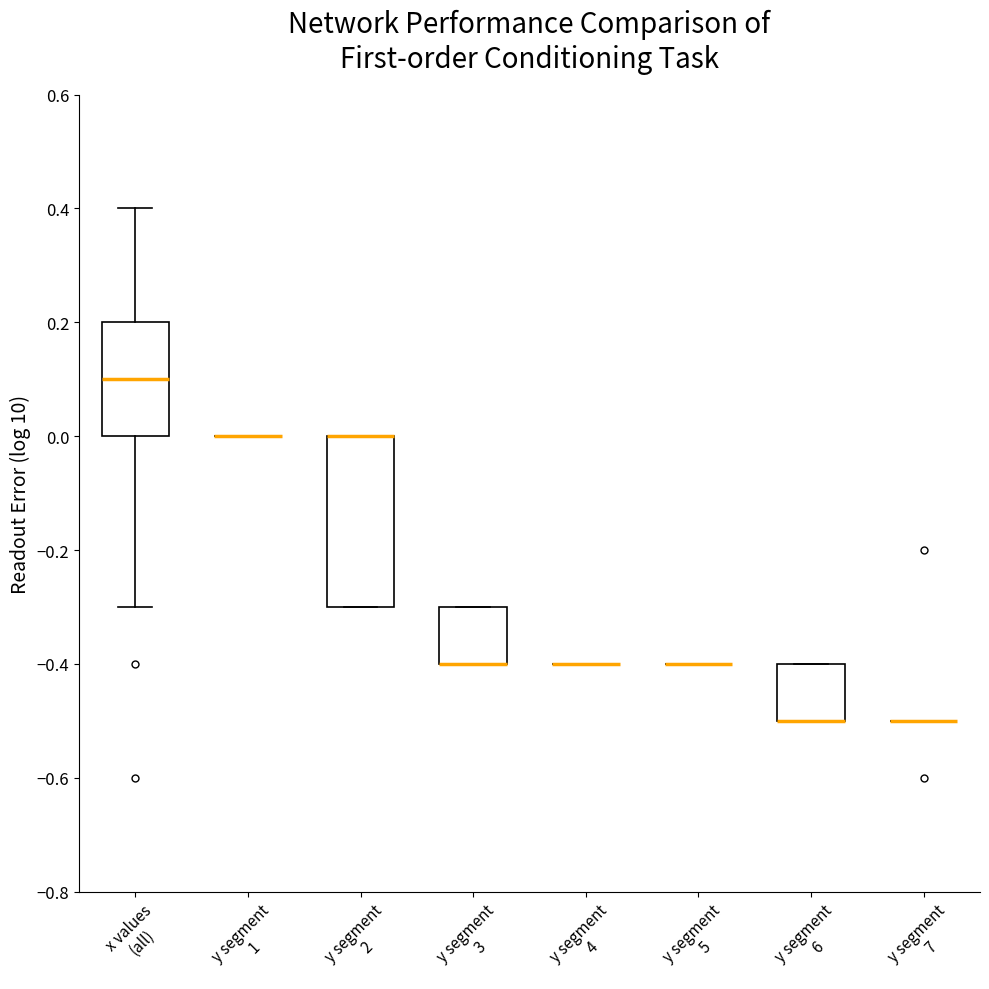

Reading left to right, transcribe this box plot: for each box, give where its median line is, the range the box spans, and where its two whiskers end, as read against the y-axis. The values are not printed on the chart, so give them approximately, as read against the axis.

x values (all): median 0.1, box 0.0 to 0.2, whiskers -0.3 to 0.4
y segment 1: box collapsed to a line at 0.0, whiskers 0.0 to 0.0
y segment 2: median 0.0 (drawn on the box's upper edge), box -0.3 to 0.0, whiskers -0.3 to 0.0
y segment 3: median -0.4 (drawn on the box's lower edge), box -0.4 to -0.3, whiskers -0.4 to -0.3
y segment 4: box collapsed to a line at -0.4, whiskers -0.4 to -0.4
y segment 5: box collapsed to a line at -0.4, whiskers -0.4 to -0.4
y segment 6: median -0.5 (drawn on the box's lower edge), box -0.5 to -0.4, whiskers -0.5 to -0.4
y segment 7: box collapsed to a line at -0.5, whiskers -0.5 to -0.5